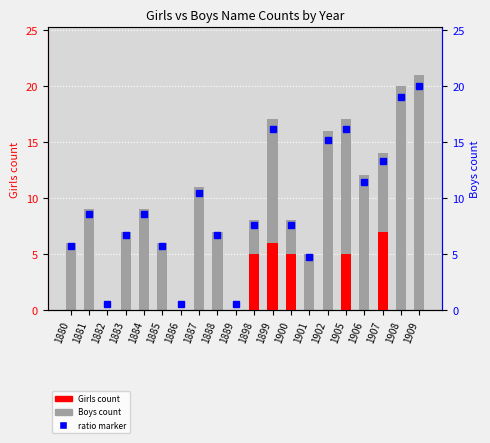

What is the difference between the highest and lowest values at 1902?

16